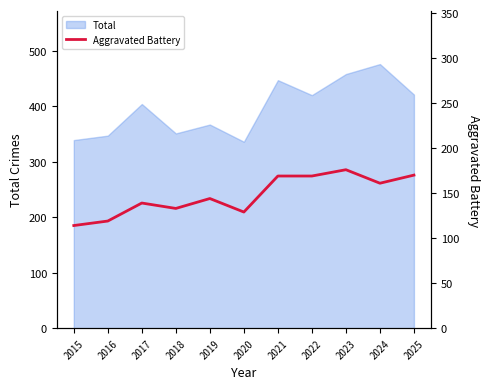

List the labels in order of value, largest first.

2023, 2025, 2021, 2022, 2024, 2019, 2017, 2018, 2020, 2016, 2015